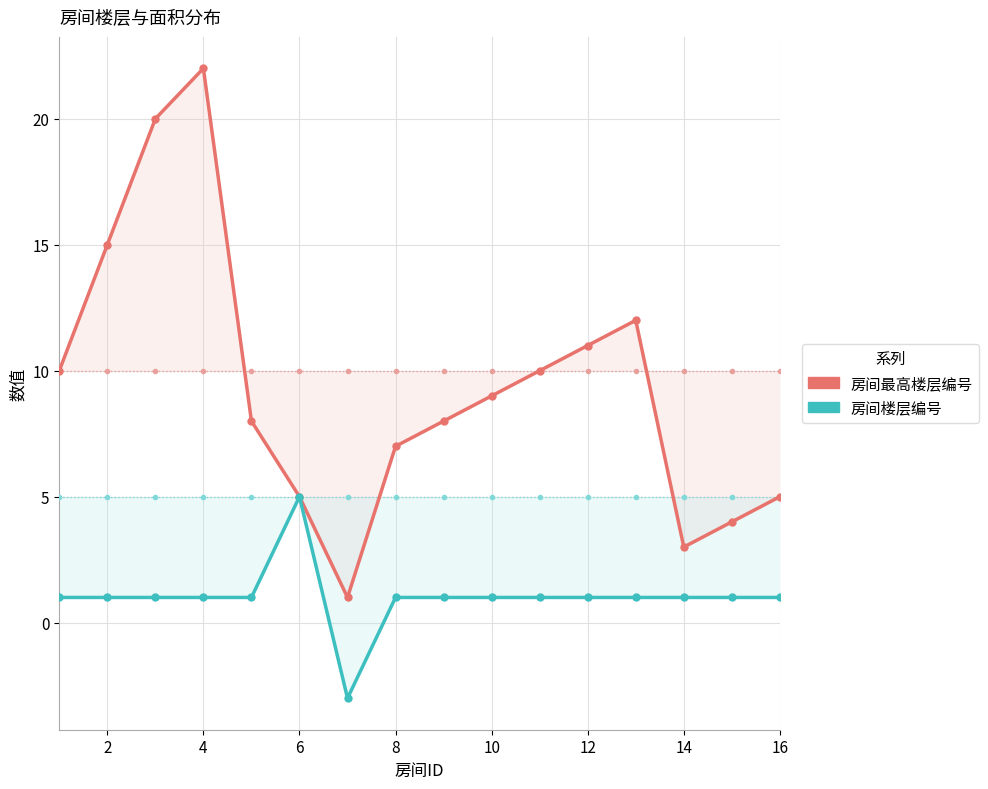

What is the greatest value displayed?

22